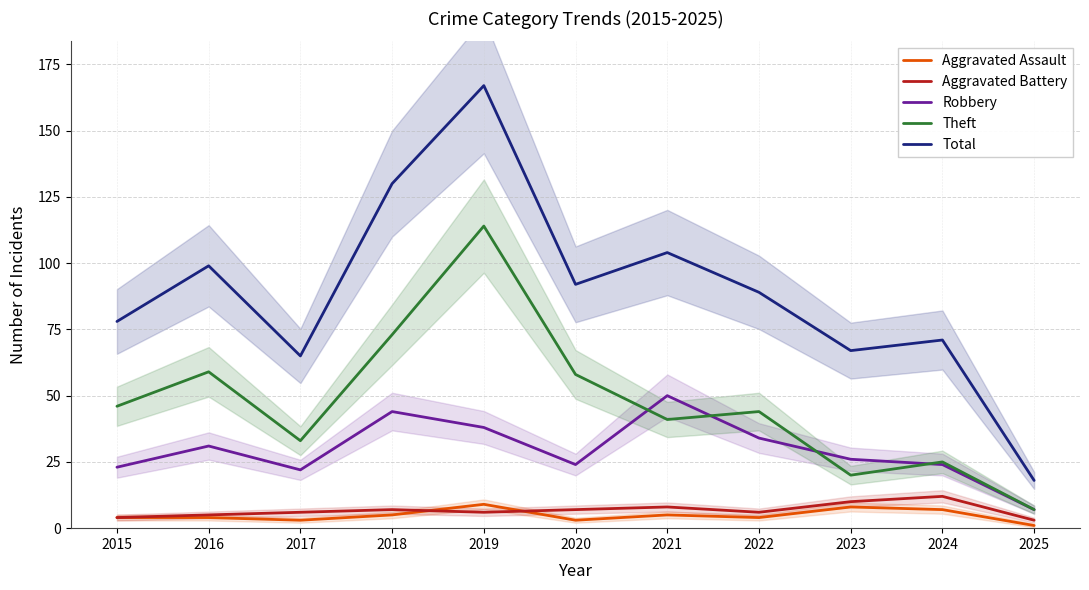

What is the difference between the maximum and minimum values in the Theft series?

107